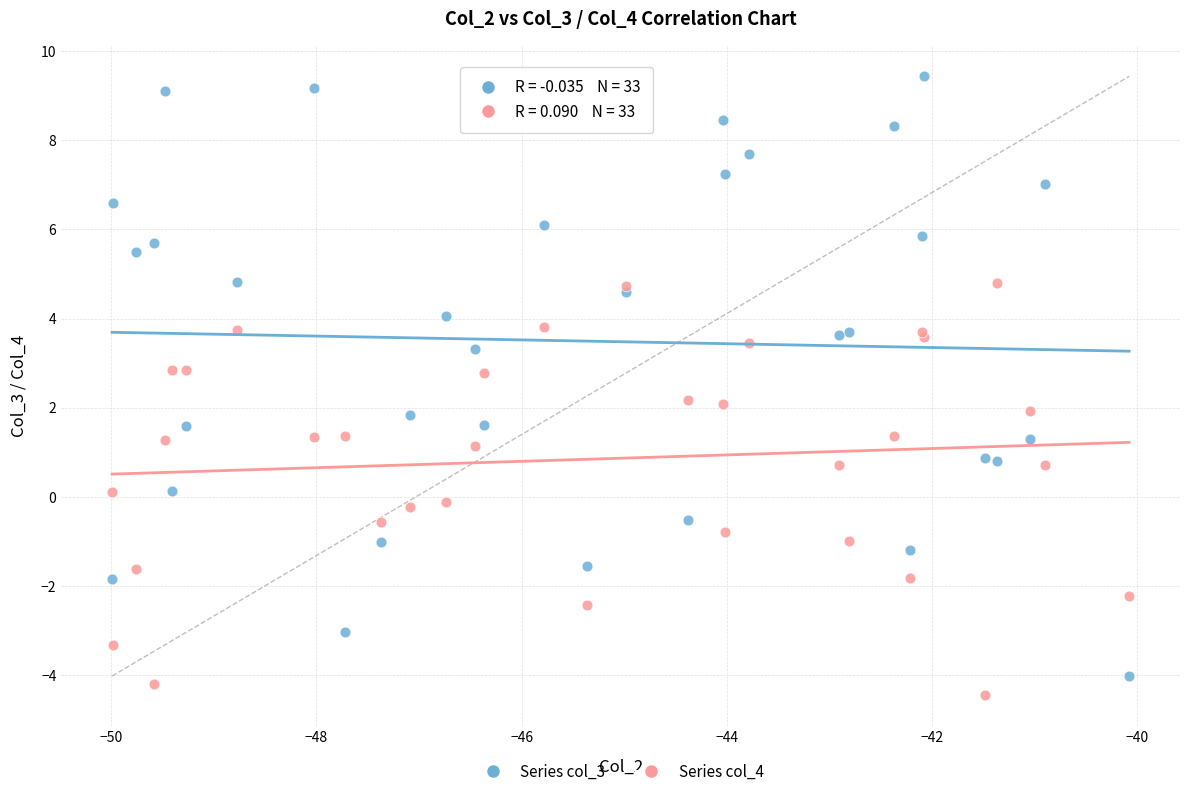

What is the X range (max minus min) for the scatter plot?

9.9